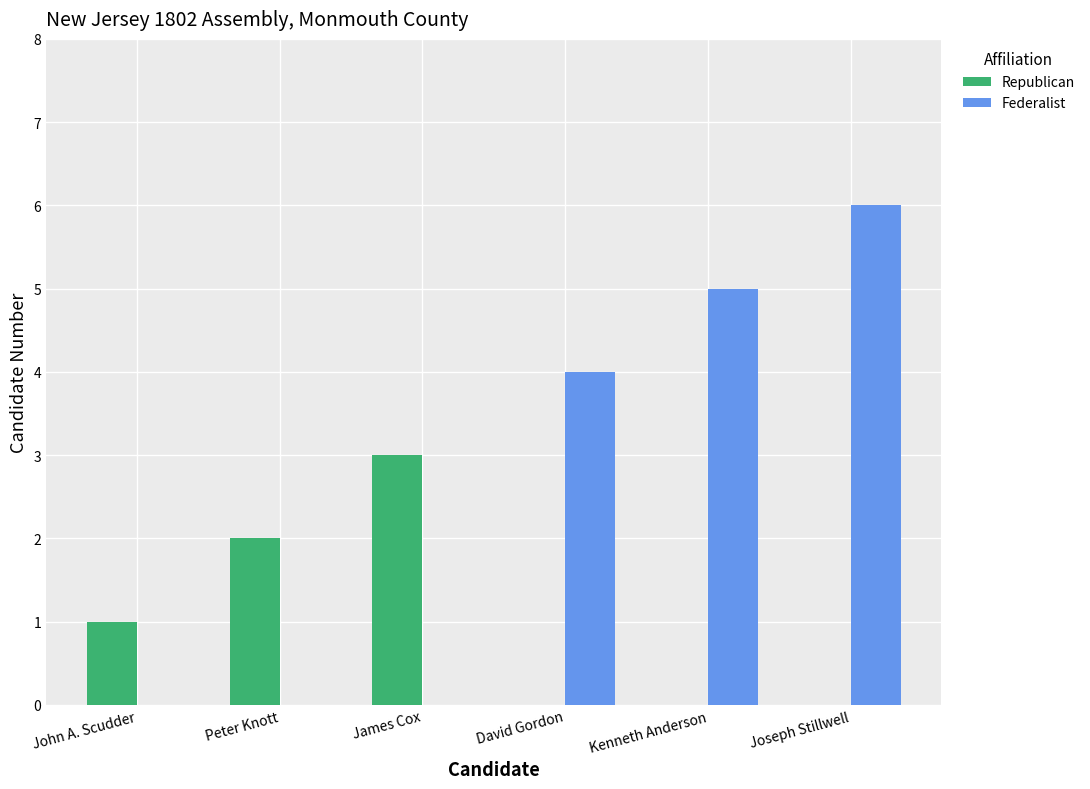

The value of Federalist at John A. Scudder is 0. True or false?

True